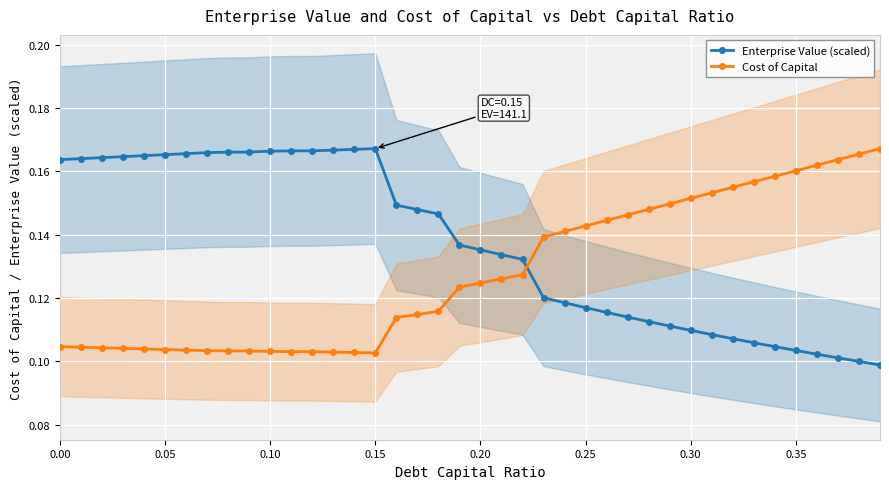

What is the sum of all Enterprise Value (scaled) values?

5.5